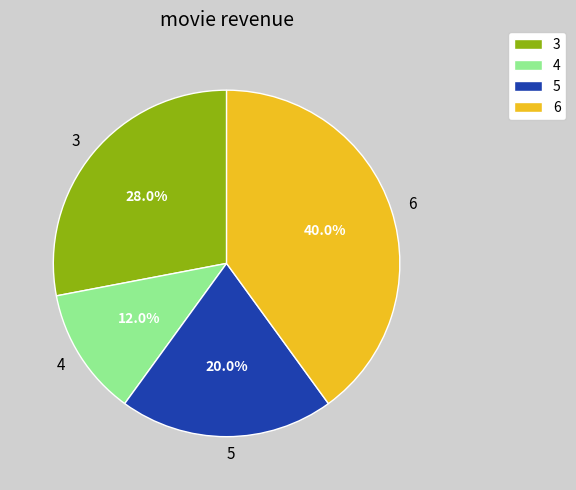

What percentage is the 6 slice, to the nearest percent?

40%